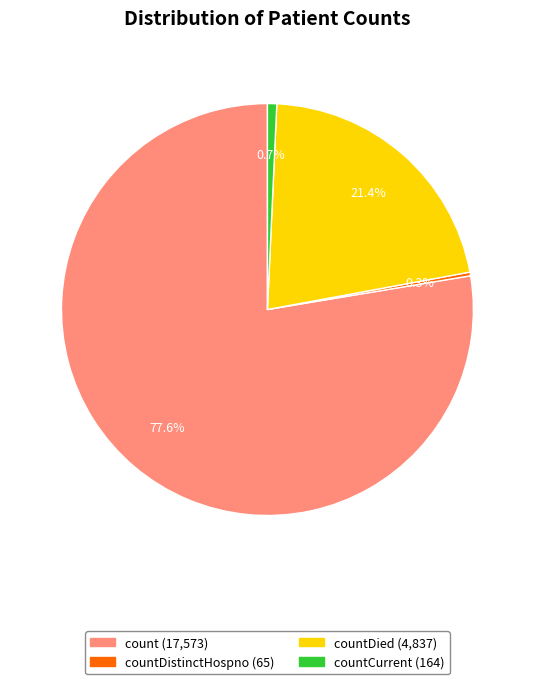

Is there a majority slice in this chart?

Yes